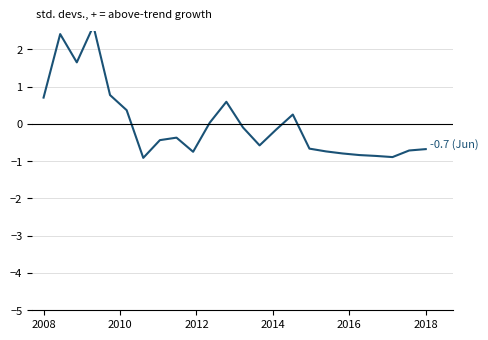

Is this an area chart (filled region under the line)?

No